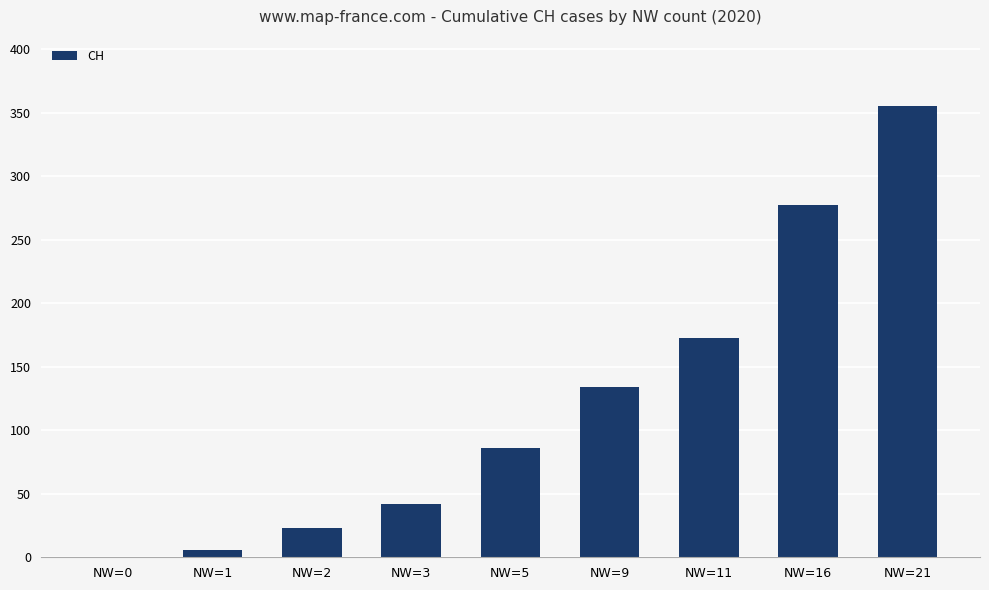

What is the greatest value displayed?

355